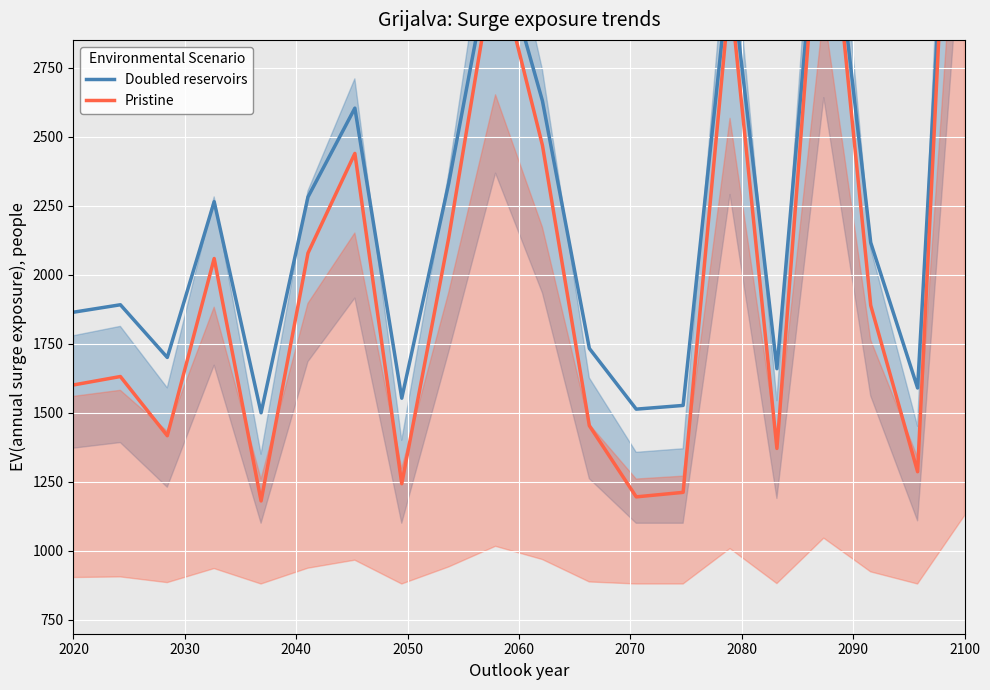

How many series are shown in this chart?

2